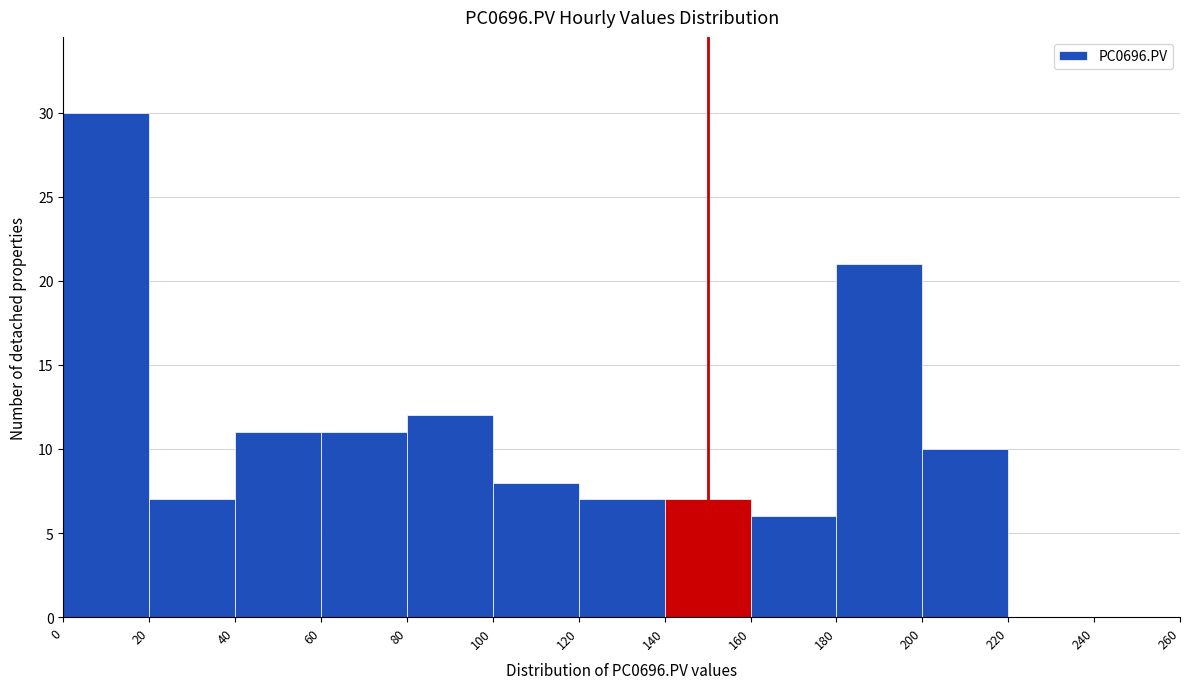

Reading left to right, list every bar in this chart as the range it spans on the x-axis followed by its height. The values are not printed on the chart, so give them approximately, as read against the axis.

0 to 20: 30
20 to 40: 7
40 to 60: 11
60 to 80: 11
80 to 100: 12
100 to 120: 8
120 to 140: 7
140 to 160: 7
160 to 180: 6
180 to 200: 21
200 to 220: 10
220 to 240: 0
240 to 260: 0